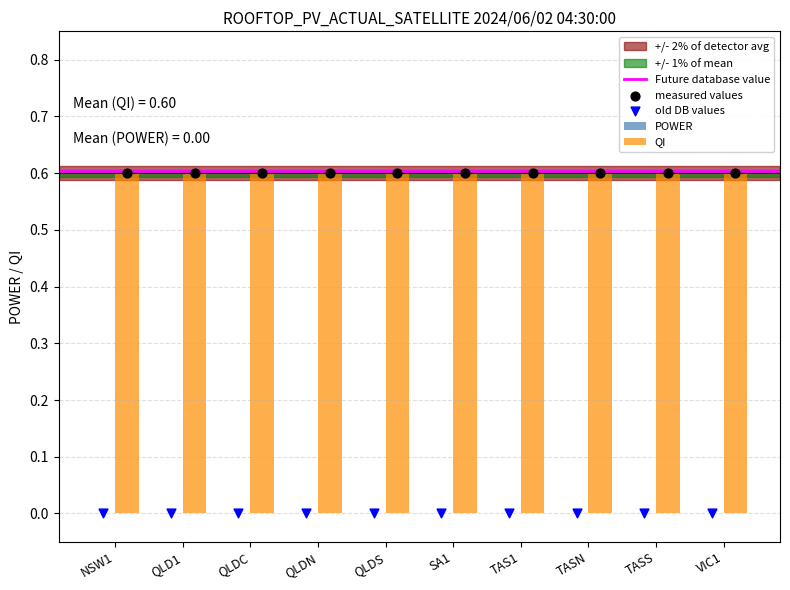

Which series has the largest Y range (max minus min)?

POWER